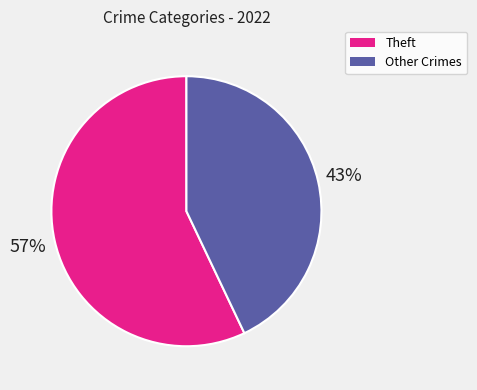

To the nearest percent, what is the average slice percentage?

50%